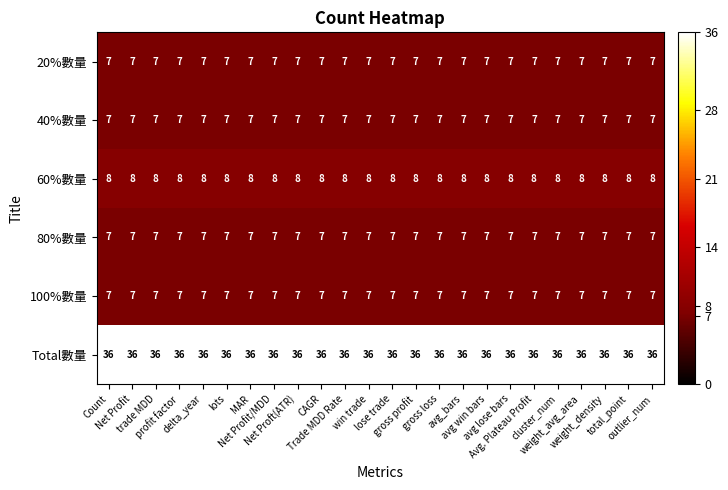

At how many categories does at least one series exceed 7?

24